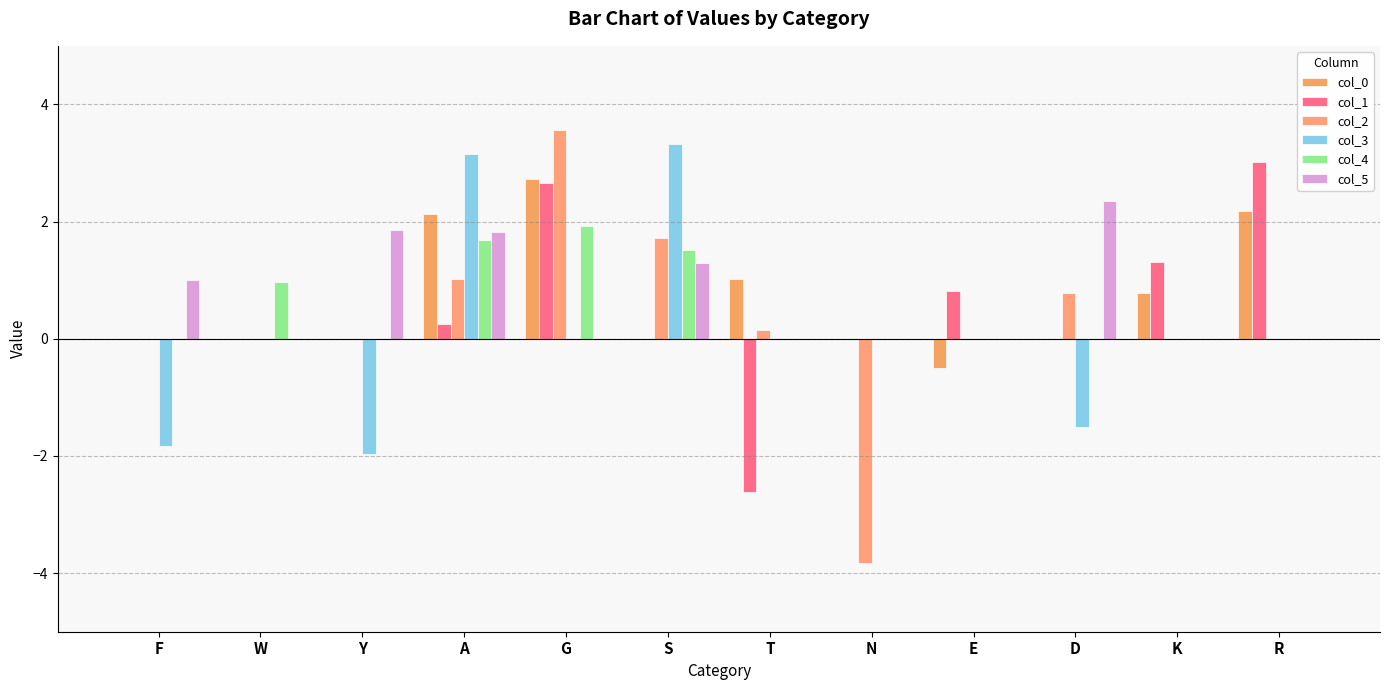

At which category does the chart reach its peak across all series?

G